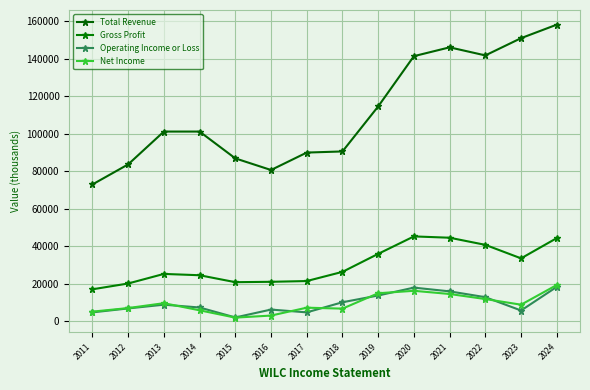

What is the value of the Gross Profit point at the 1st from the left?

17000